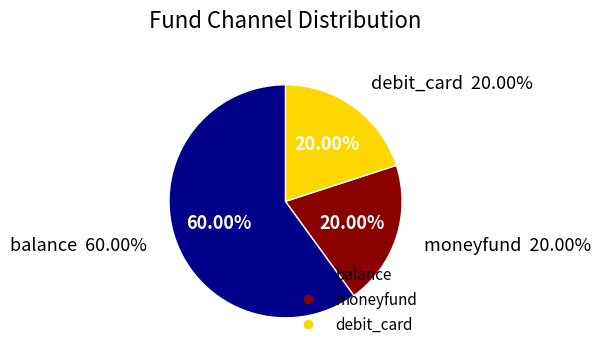

Which category has the biggest portion of the pie?

balance